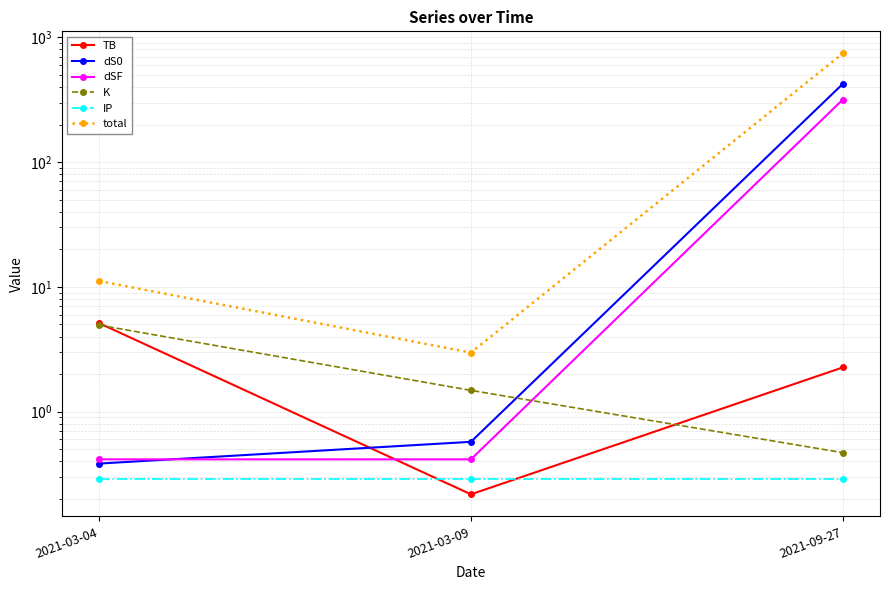

Reading left to right, list all the values displayed in this chart.

TB: 5.1	0.2	2.3
dS0: 0.4	0.6	424.3
dSF: 0.4	0.4	317.4
K: 4.9	1.5	0.5
IP: 0.3	0.3	0.3
total: 11.1	3.0	744.7